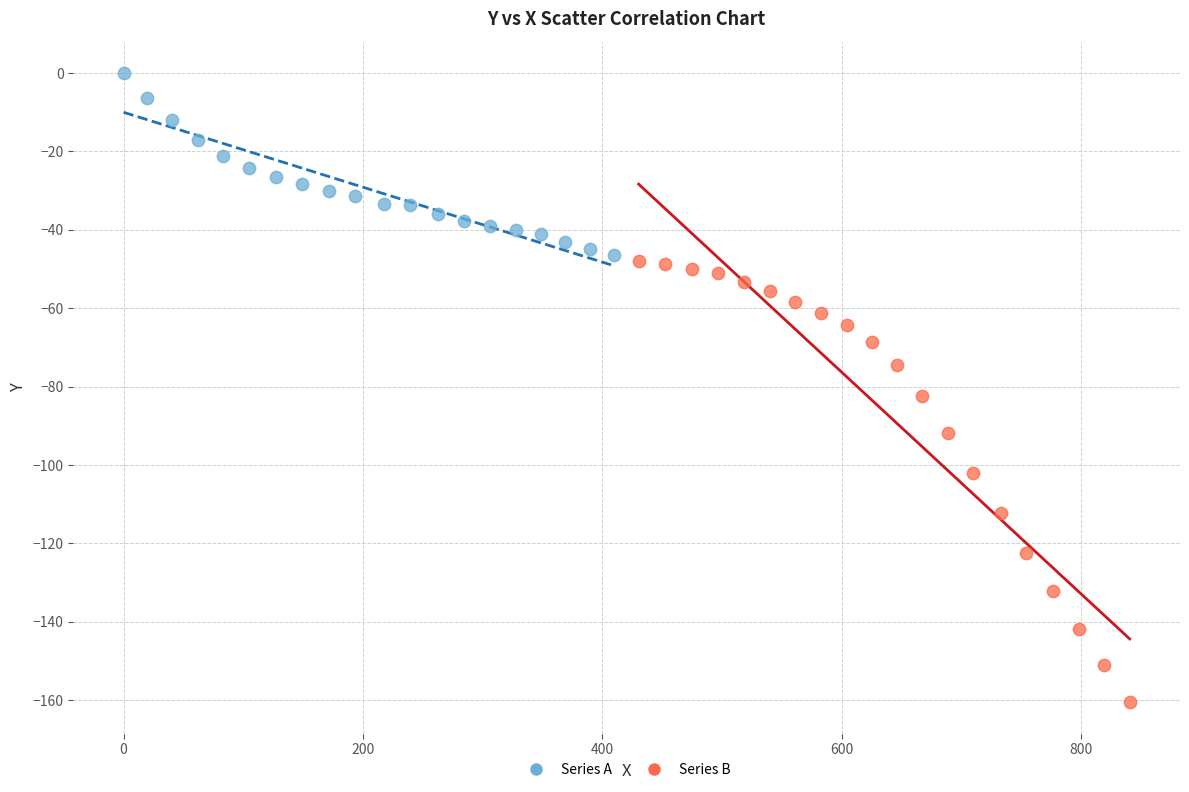

Which series has the widest spread of Y values?

Series B